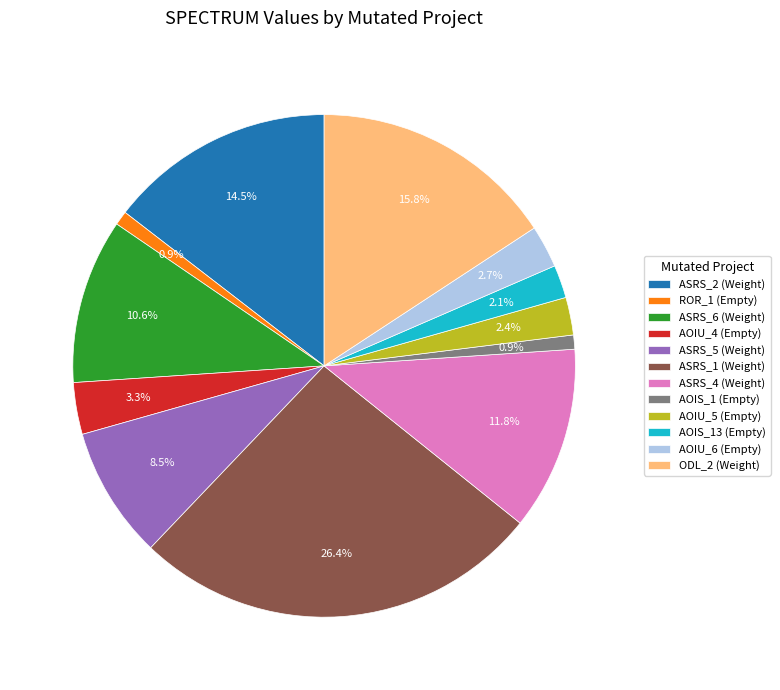

Is there a majority slice in this chart?

No